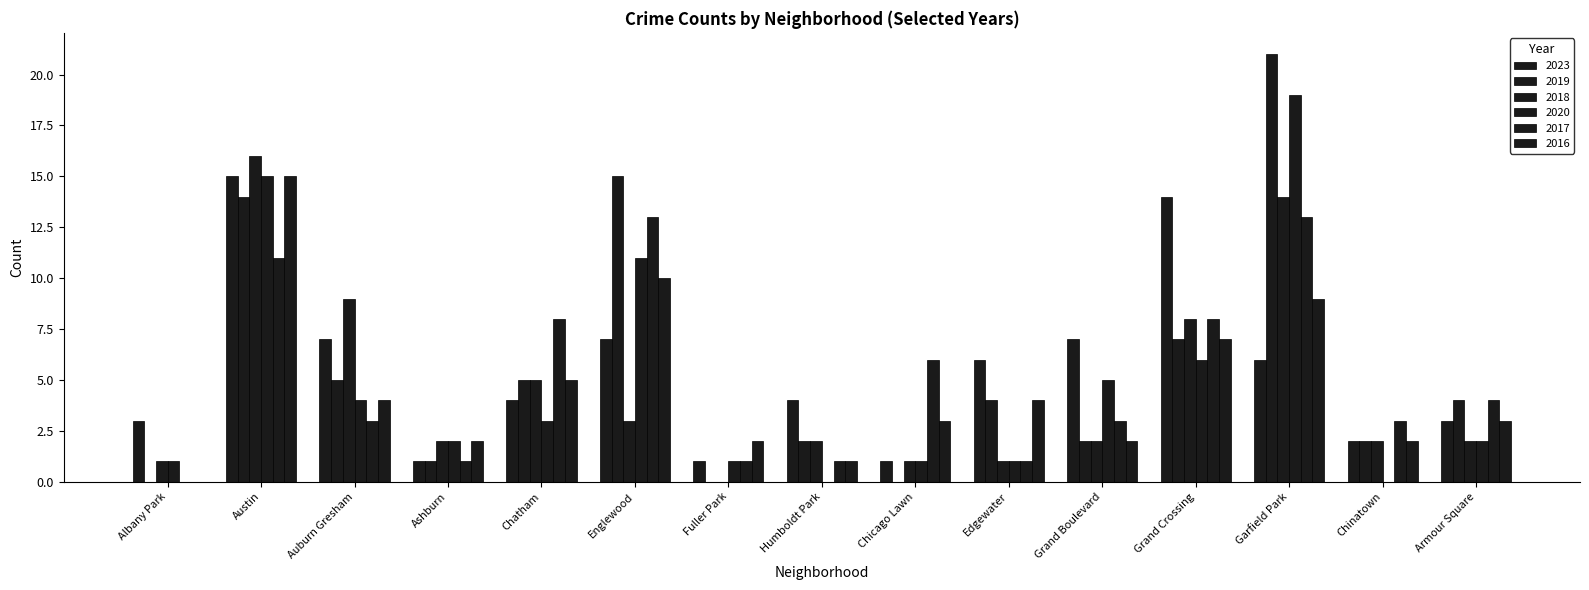

What is the highest value of the 2023 series?

15